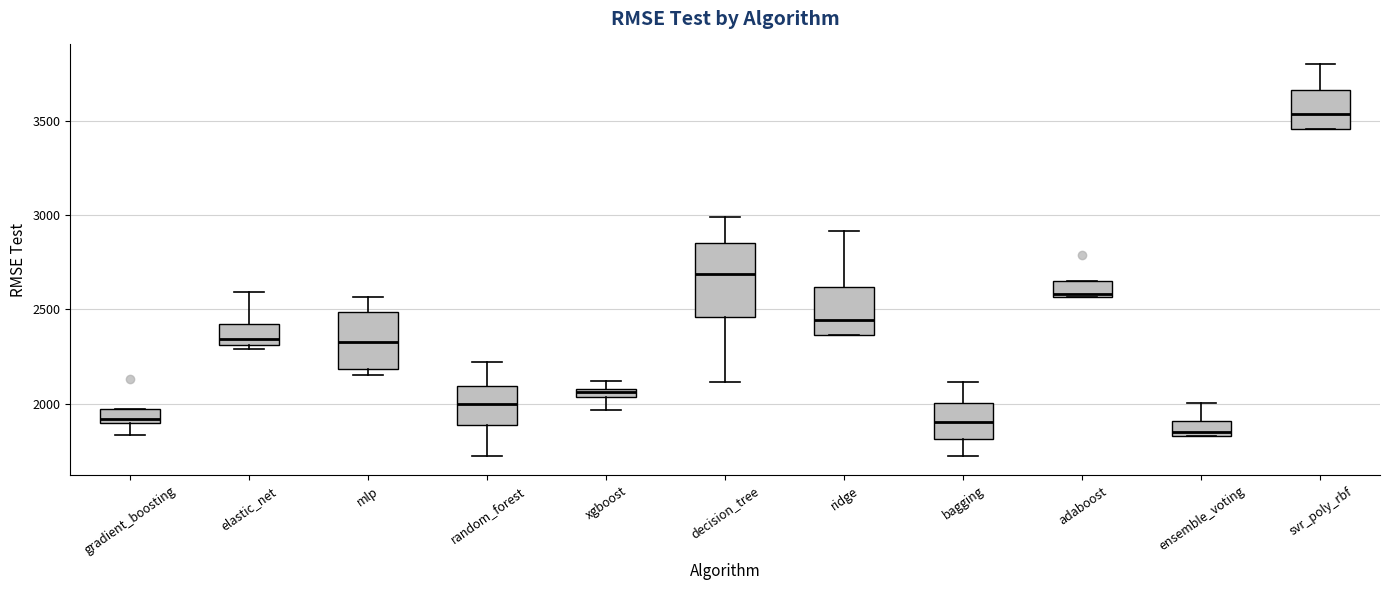

Where is the lower edge of the box for gradient_boosting on the y-axis? The values are not printed on the chart, so give them approximately, as read against the axis.

1900